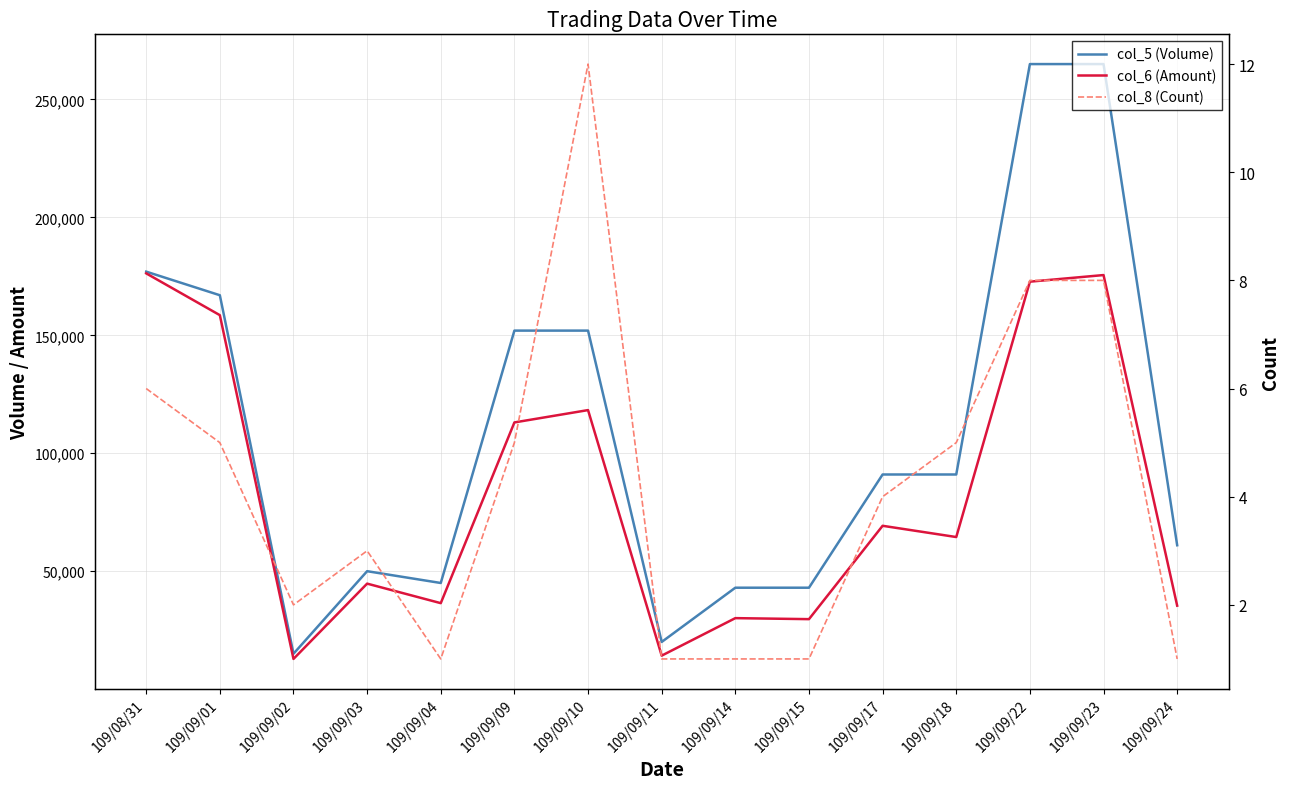

How many values in the col_6 (Amount) series are below 64480?

7